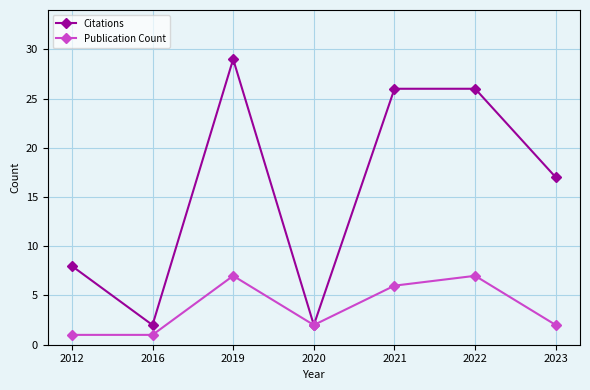

Where does the Citations series first go above 17?

2019